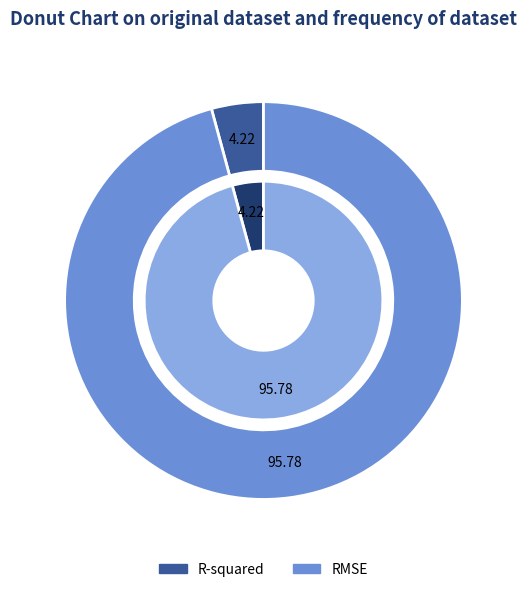

What percentage is the R-squared slice, to the nearest percent?

4%